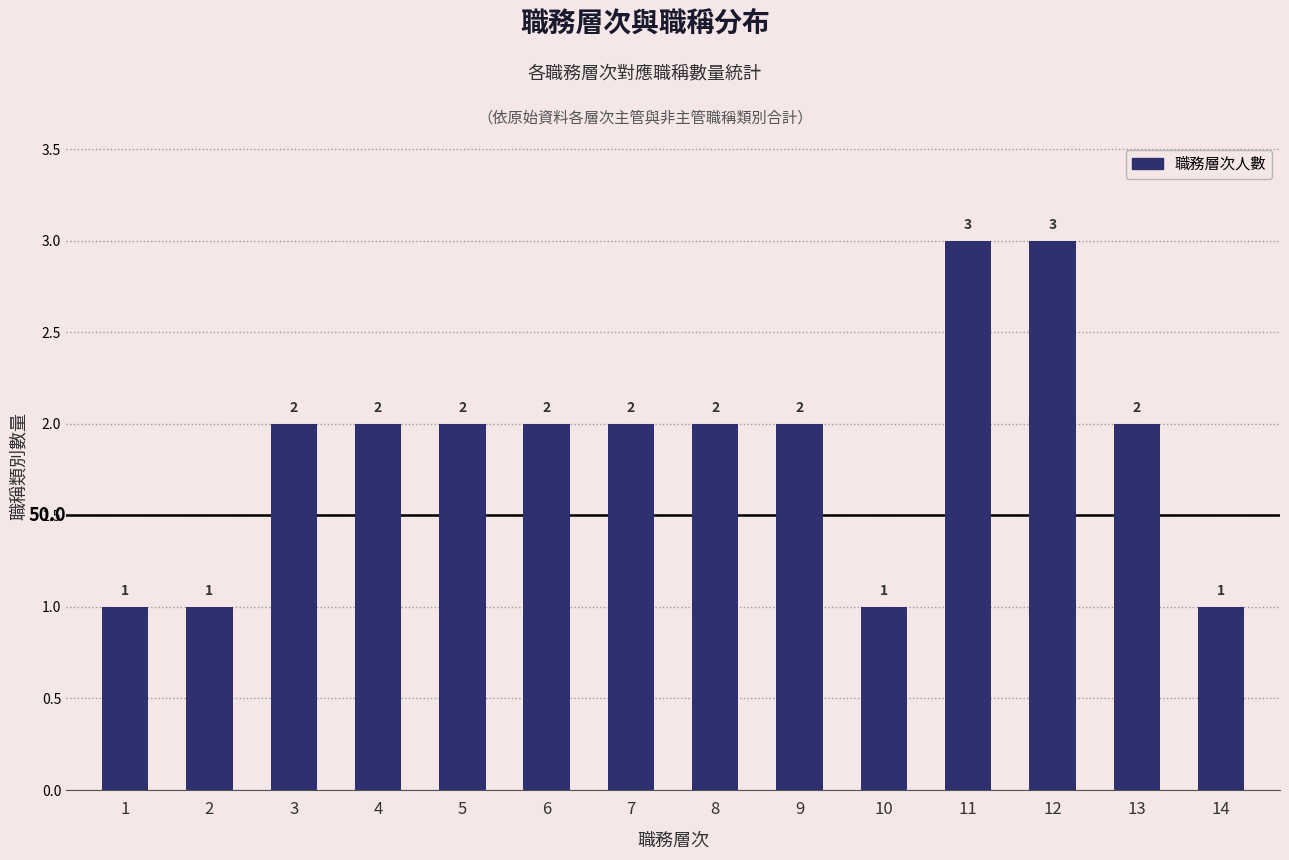

How many distinct data groups are displayed?

1